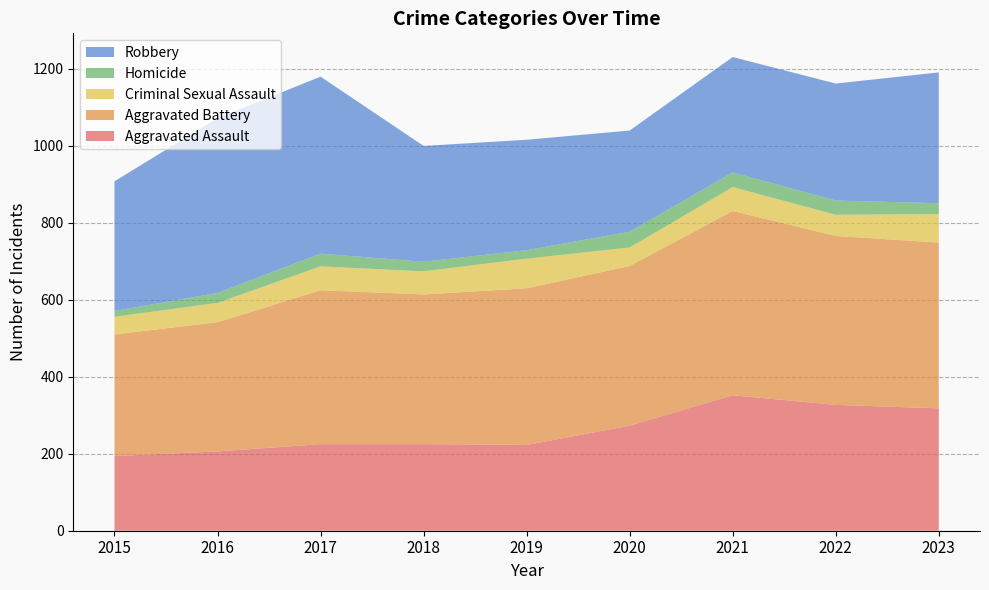

Reading left to right, what are all the values shown in this chart?

Aggravated Assault: 2015=194	2016=206	2017=225	2018=225	2019=223	2020=273	2021=352	2022=327	2023=318
Aggravated Battery: 2015=316	2016=336	2017=400	2018=389	2019=407	2020=415	2021=479	2022=439	2023=431
Criminal Sexual Assault: 2015=46	2016=50	2017=62	2018=60	2019=77	2020=48	2021=62	2022=55	2023=74
Homicide: 2015=15	2016=26	2017=33	2018=25	2019=22	2020=41	2021=38	2022=37	2023=28
Robbery: 2015=337	2016=454	2017=460	2018=301	2019=287	2020=263	2021=300	2022=304	2023=340